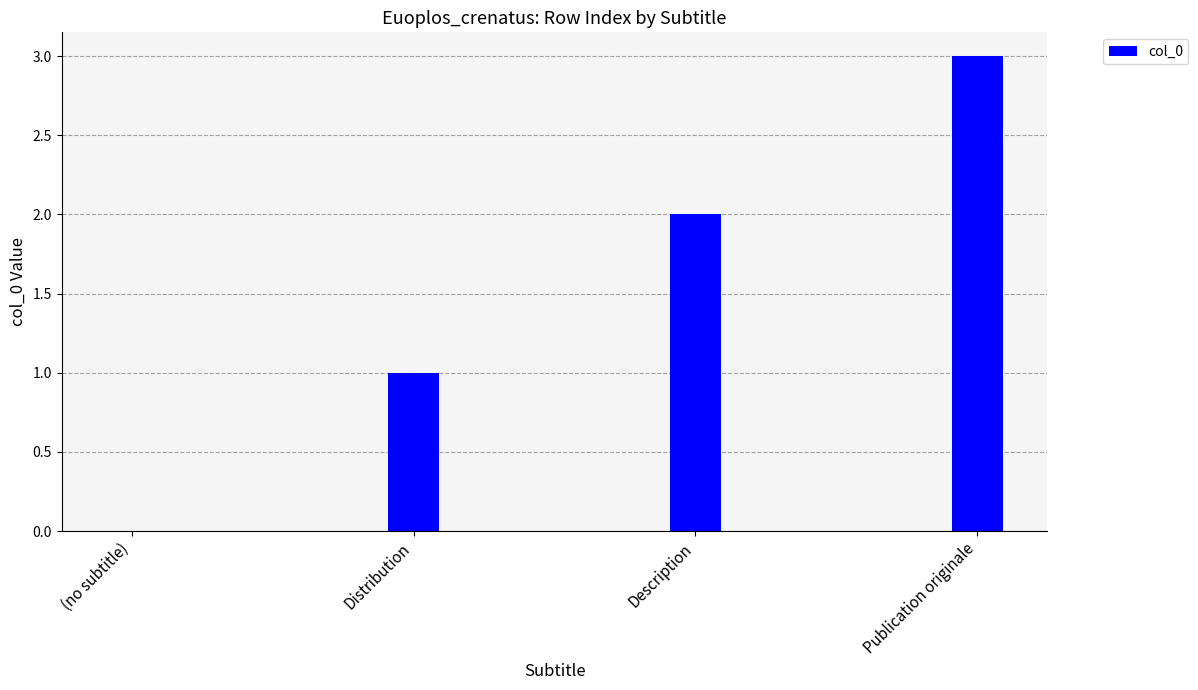

True or false: the data shows 2 at Distribution.

False